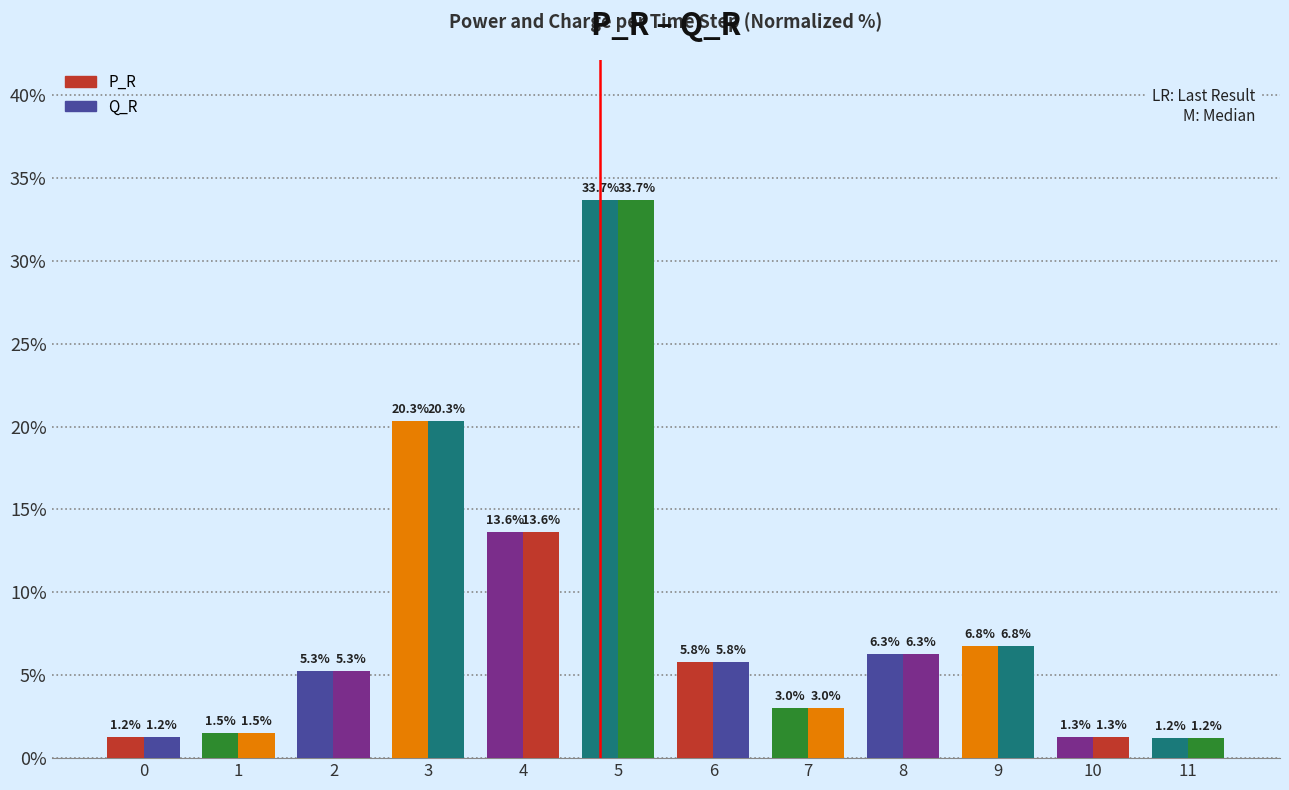

How many groups of bars are there?

12